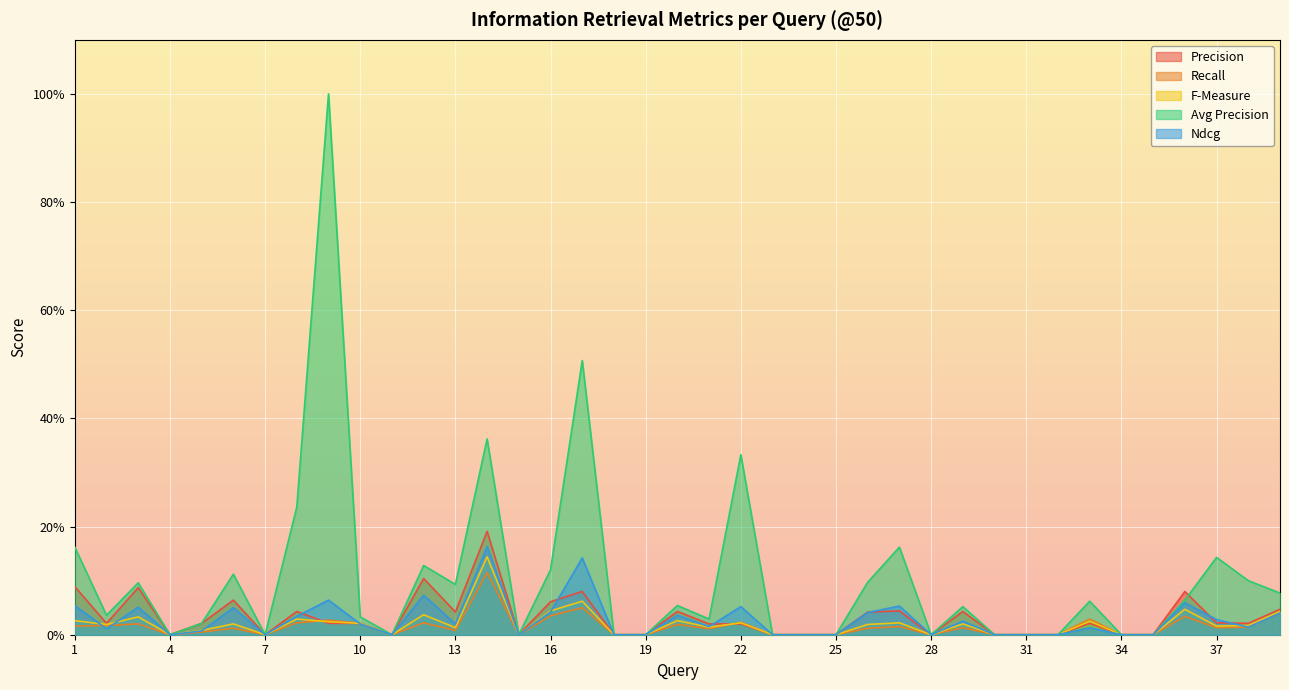

True or false: Avg Precision has a value of 0.0 at 4.

True